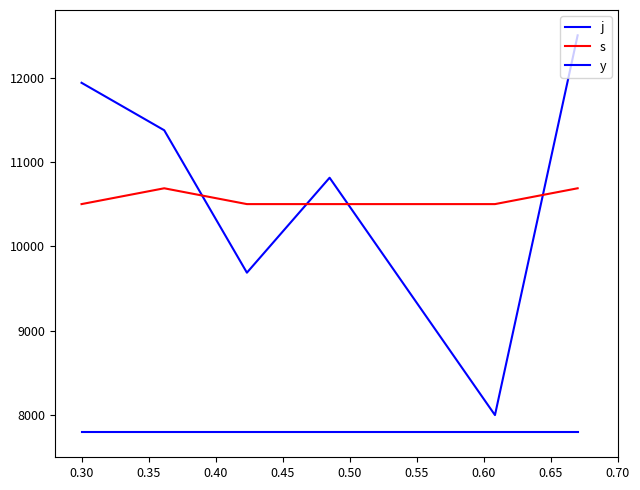

Does the chart display data point markers on the line(s)?

No